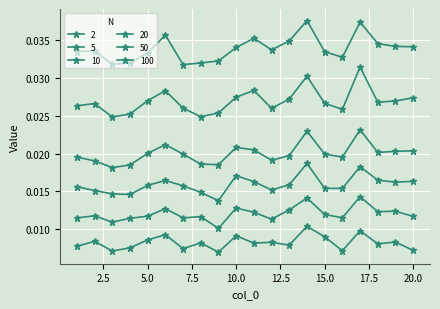

True or false: 100 and 20 intersect in this chart.

False